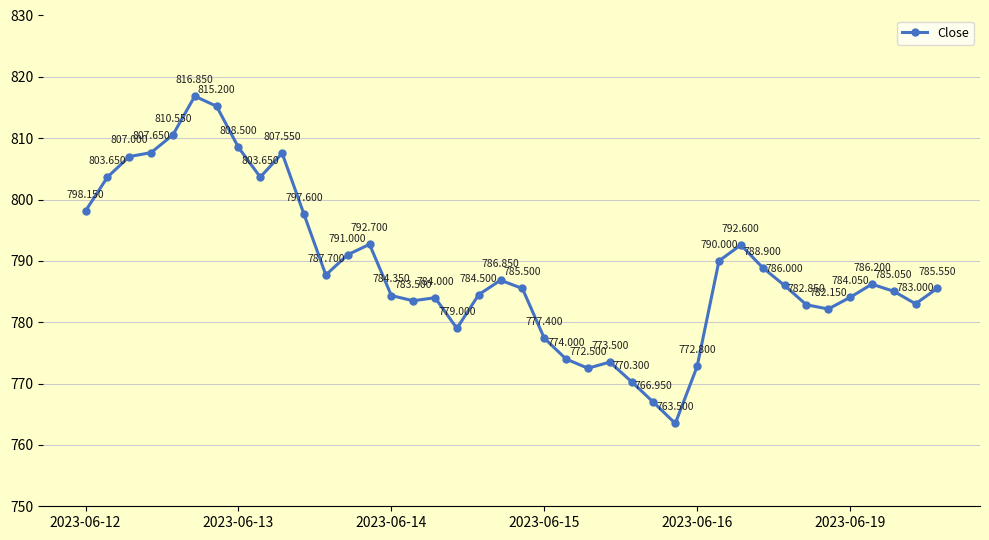

True or false: the data has more than 1 interior local peaks.

True